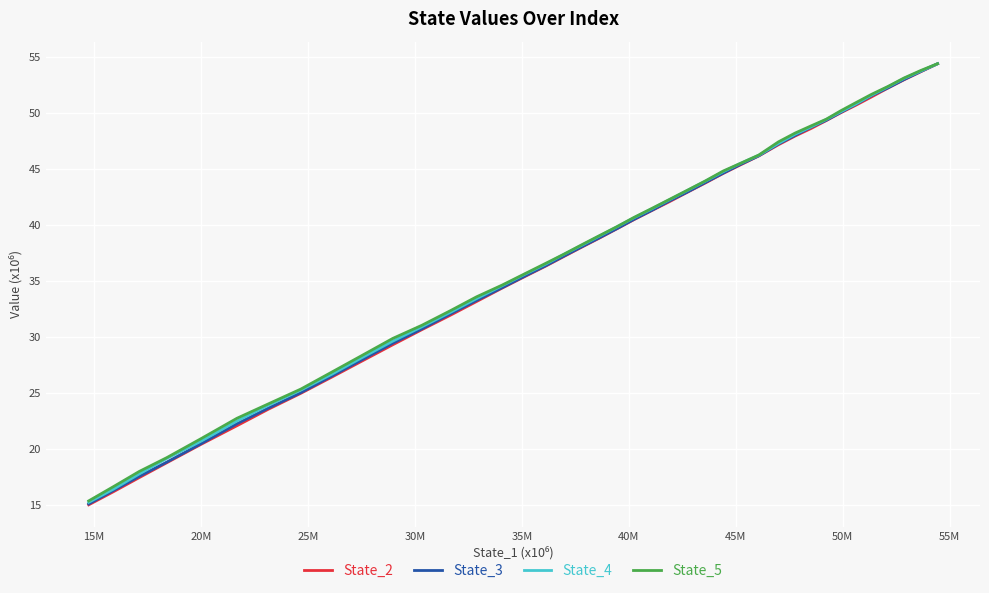

True or false: State_2 and State_4 cross at least once.

False